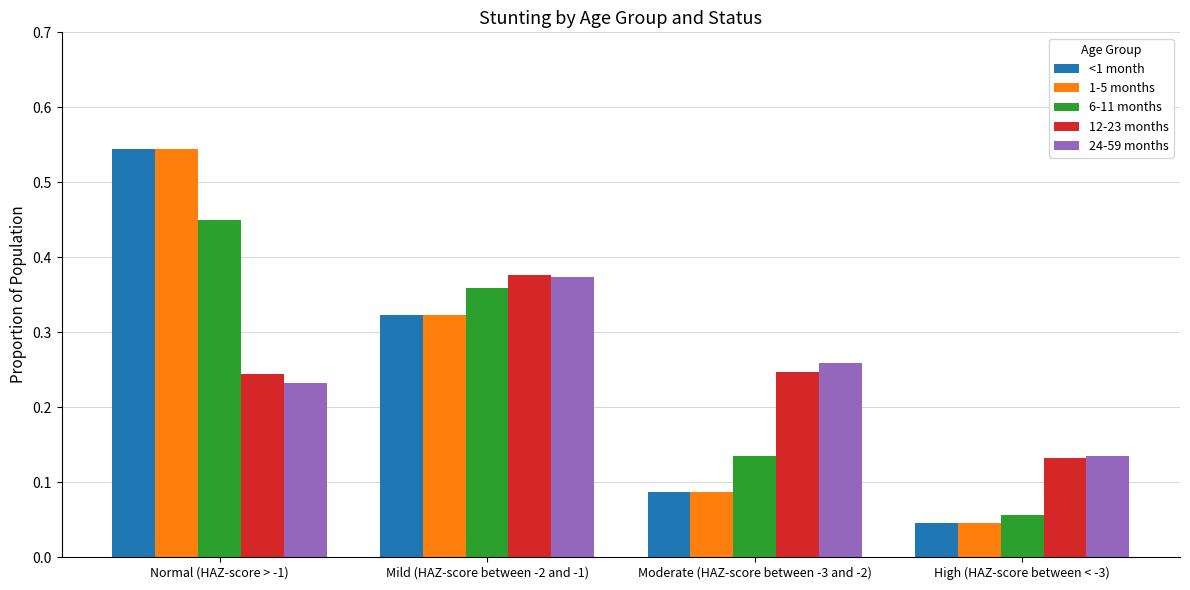

At how many categories does at least one series exceed 0?

4